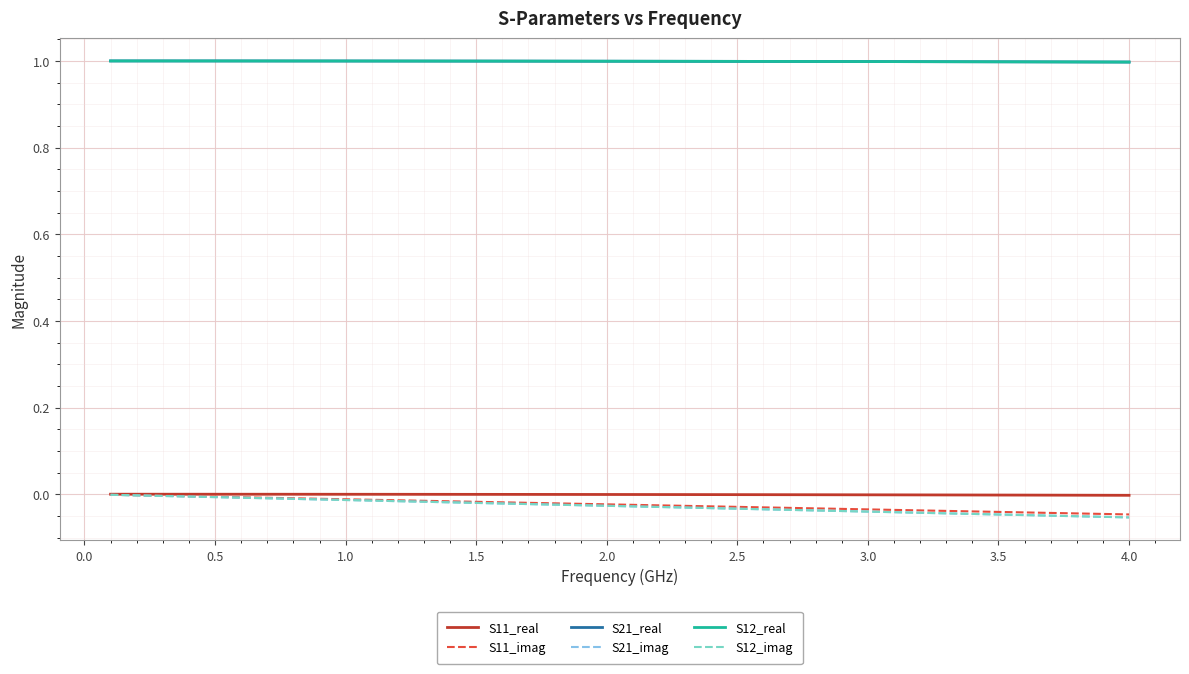

Does the chart display data point markers on the line(s)?

No